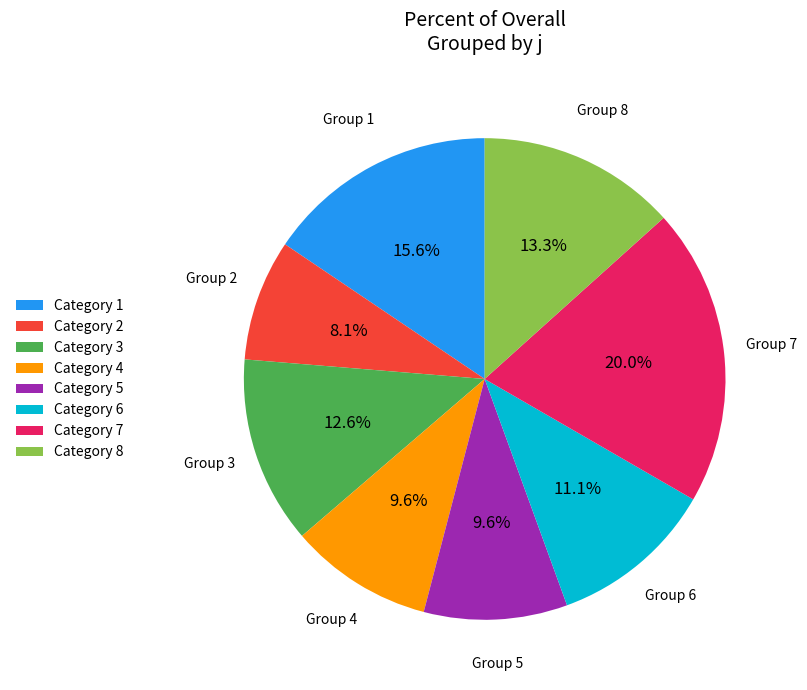

Approximately how many times larger is the value at Category 5 compared to Category 8?

0.7